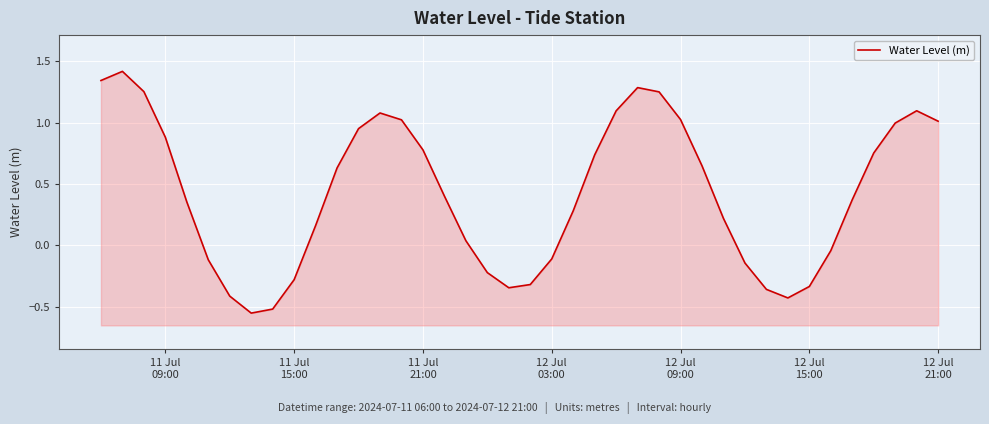

How many series are shown in this chart?

1